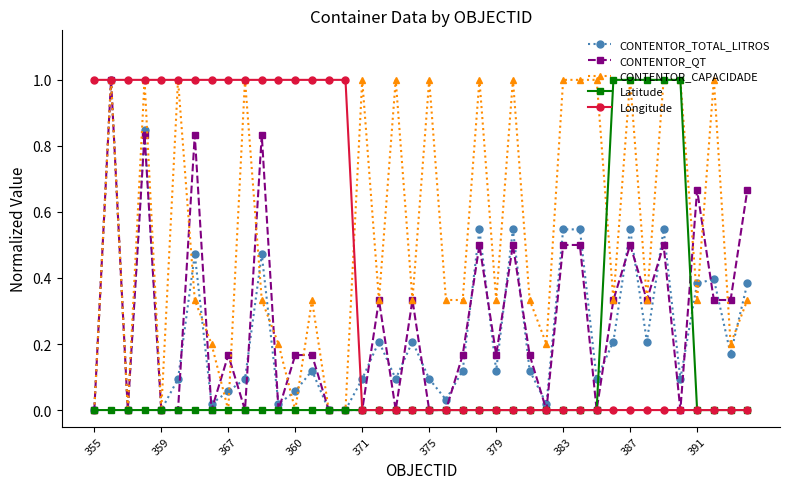

After their last crossing, which series has the higher values: CONTENTOR_QT or Latitude?

CONTENTOR_QT